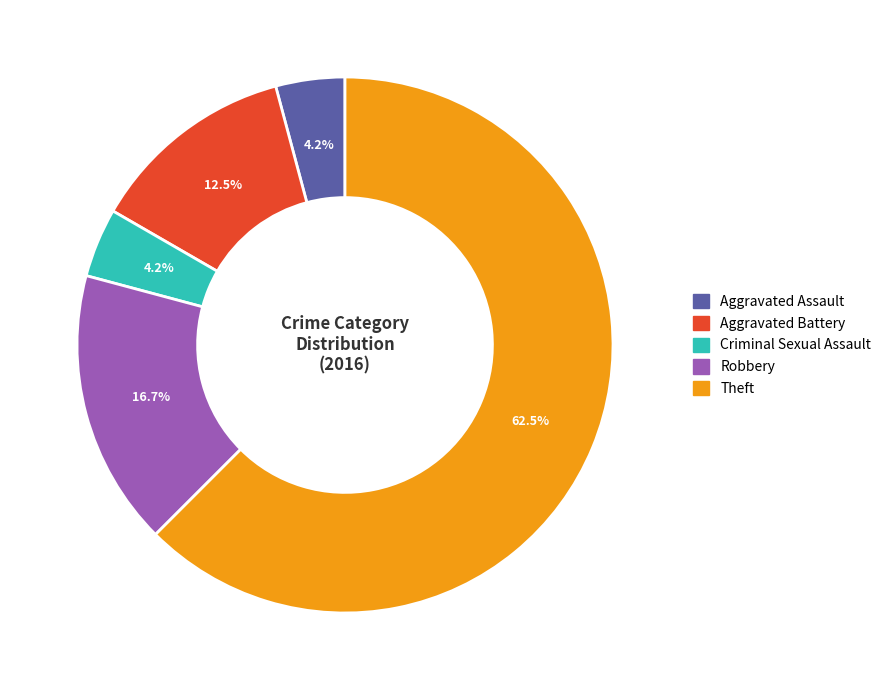

What is the largest slice in the pie chart?

Theft